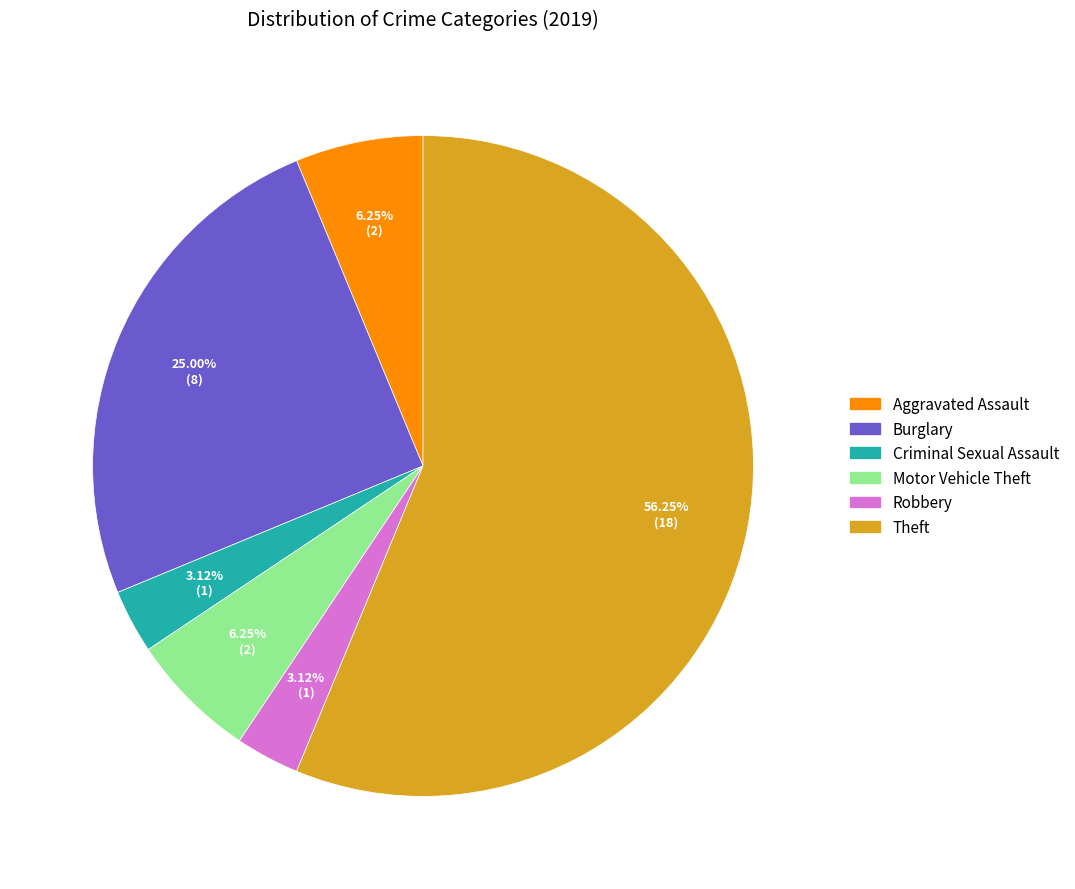

Approximately how many times larger is the value at Theft compared to Motor Vehicle Theft?

9.0